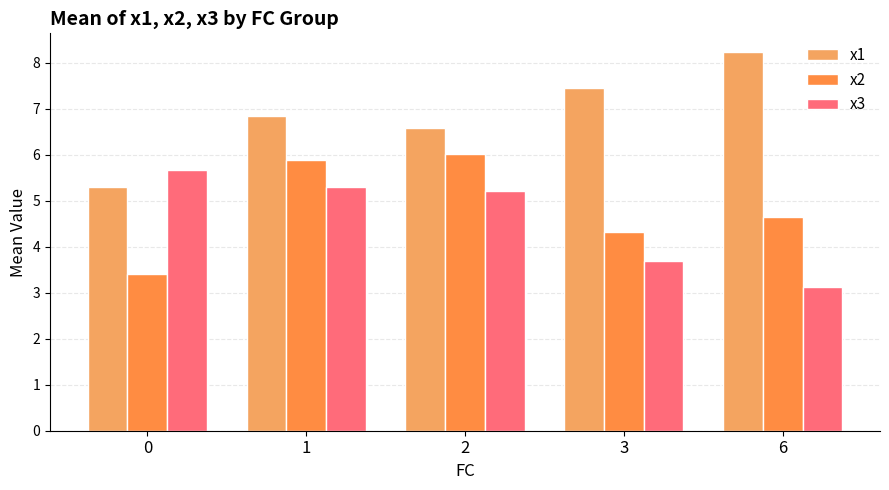

What is the value of the x2 bar at the 5th from the left?

4.7